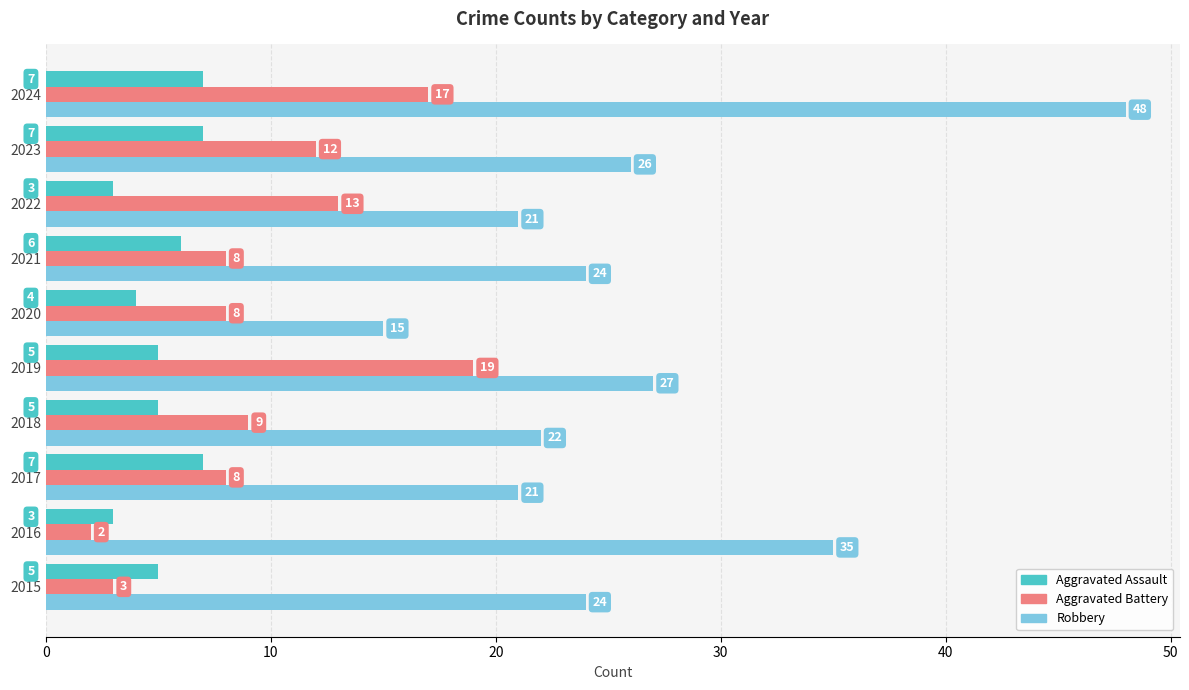

At which category is the sum across all series the highest?

2024